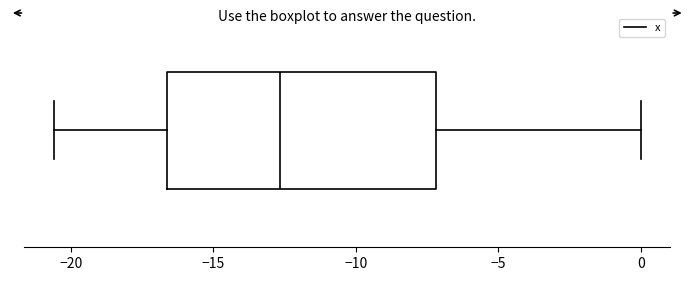

Where is the right edge of the box on the x-axis? The values are not printed on the chart, so give them approximately, as read against the axis.

-7.0